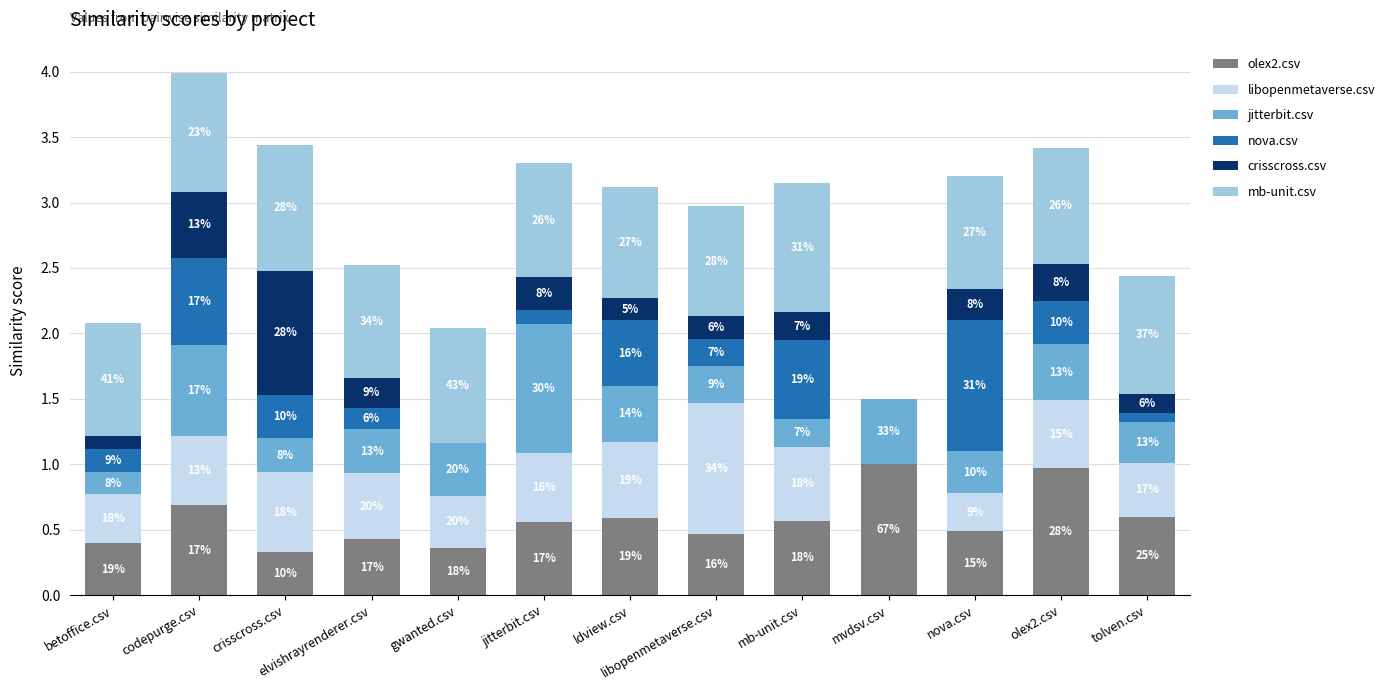

True or false: crisscross.csv has a value of 0.2 at ldview.csv.

True